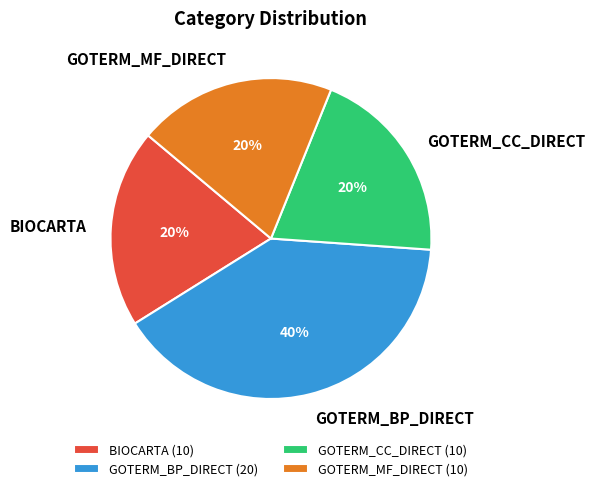

Approximately how many times larger is the value at GOTERM_CC_DIRECT compared to GOTERM_BP_DIRECT?

0.5